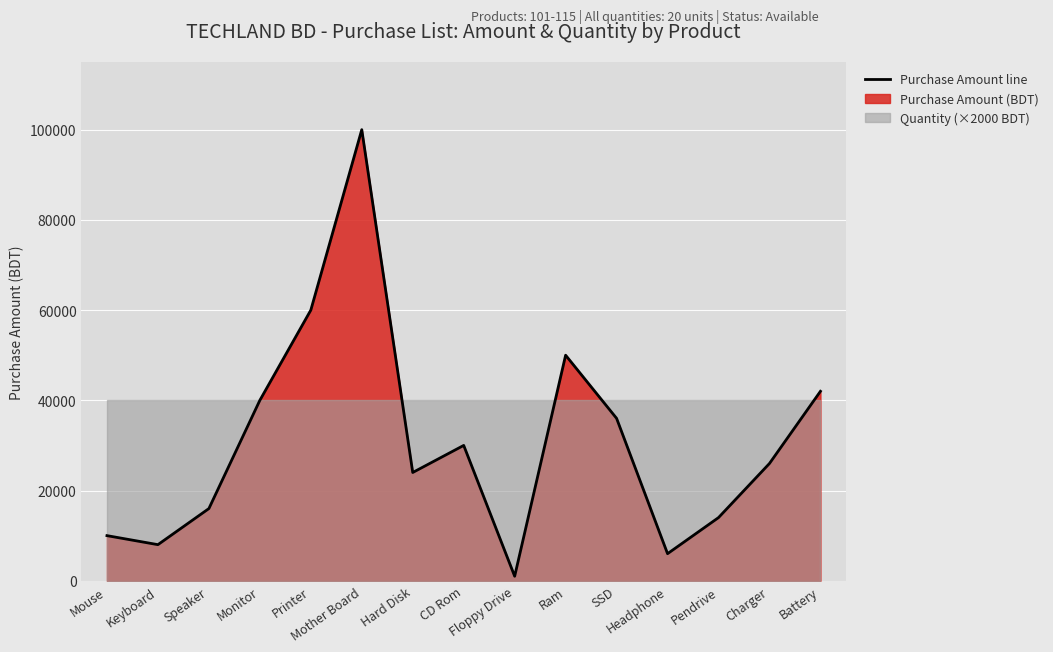

What is the difference between the maximum and minimum values?

99000